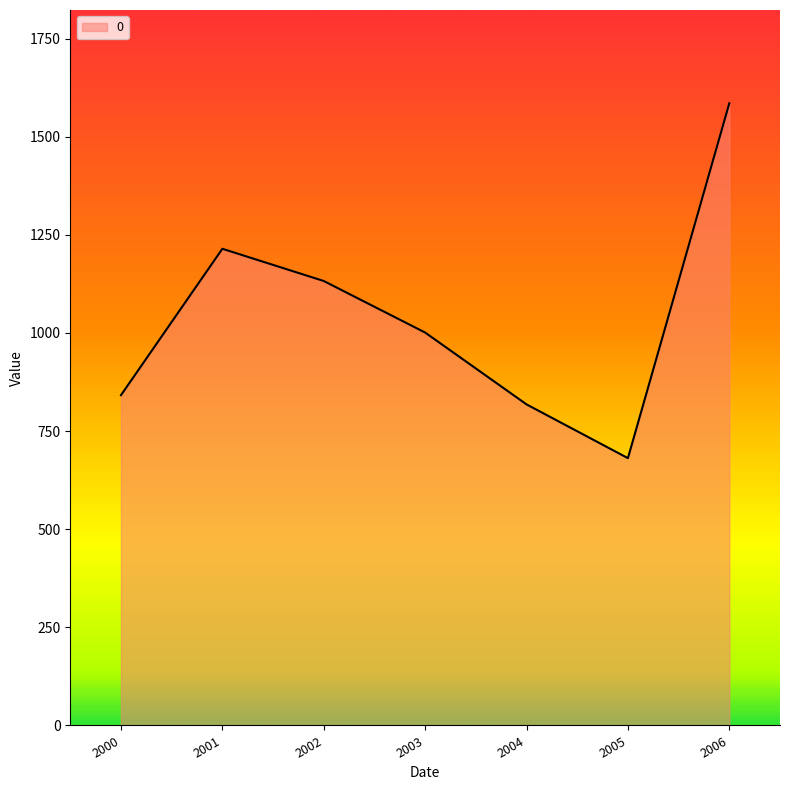

The value at 2005 is 681.0. True or false?

True